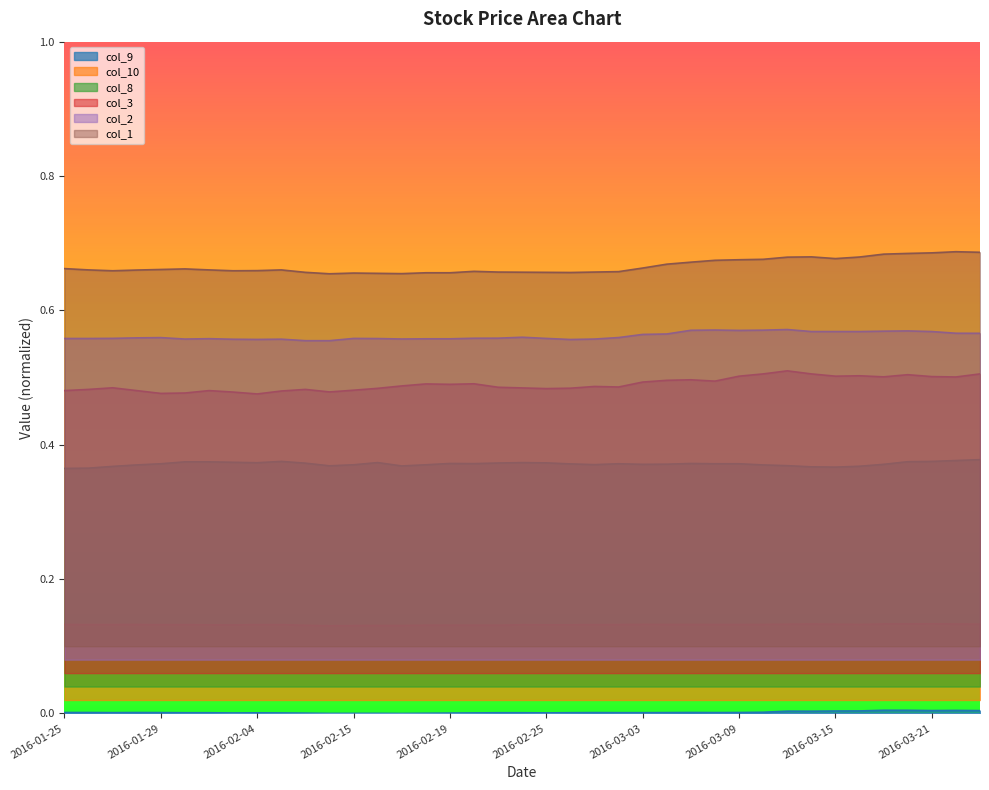

List the labels in order of col_9 value, largest first.

2016-03-17, 2016-03-18, 2016-03-22, 2016-03-21, 2016-03-23, 2016-03-16, 2016-03-15, 2016-03-11, 2016-03-14, 2016-03-10, 2016-03-07, 2016-01-25, 2016-03-09, 2016-01-26, 2016-01-28, 2016-03-08, 2016-01-29, 2016-02-29, 2016-03-04, 2016-01-27, 2016-03-02, 2016-03-03, 2016-02-26, 2016-02-01, 2016-02-02, 2016-02-23, 2016-02-24, 2016-02-04, 2016-02-25, 2016-02-22, 2016-02-05, 2016-02-03, 2016-02-19, 2016-02-11, 2016-02-18, 2016-02-16, 2016-02-15, 2016-02-12, 2016-02-17